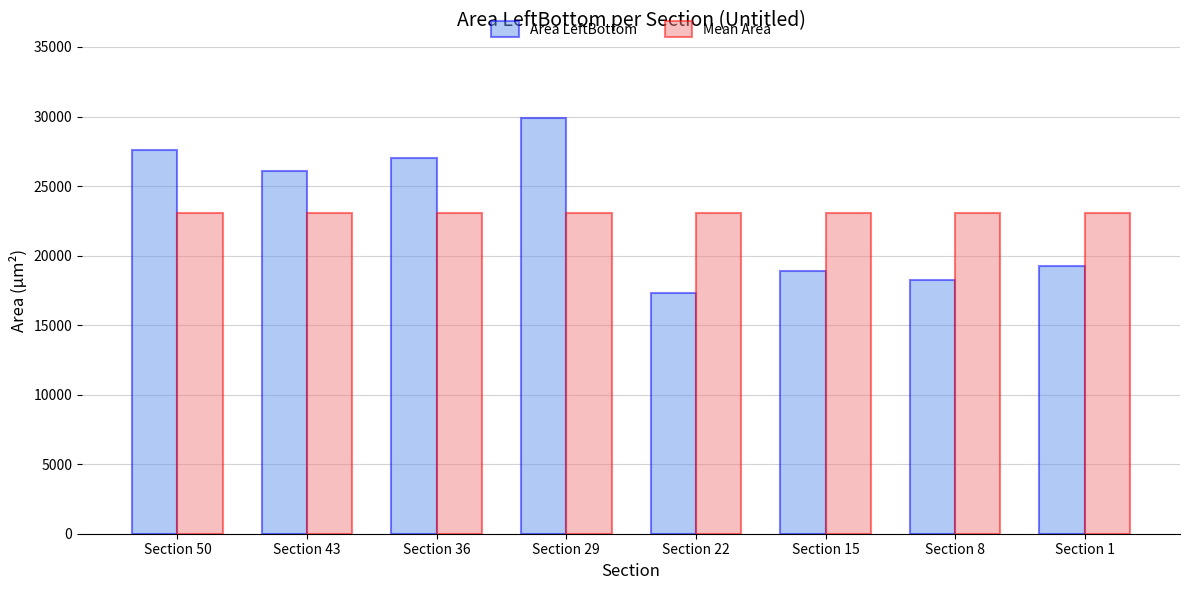

The Area LeftBottom series shows 15588.9 at Section 29. True or false?

False